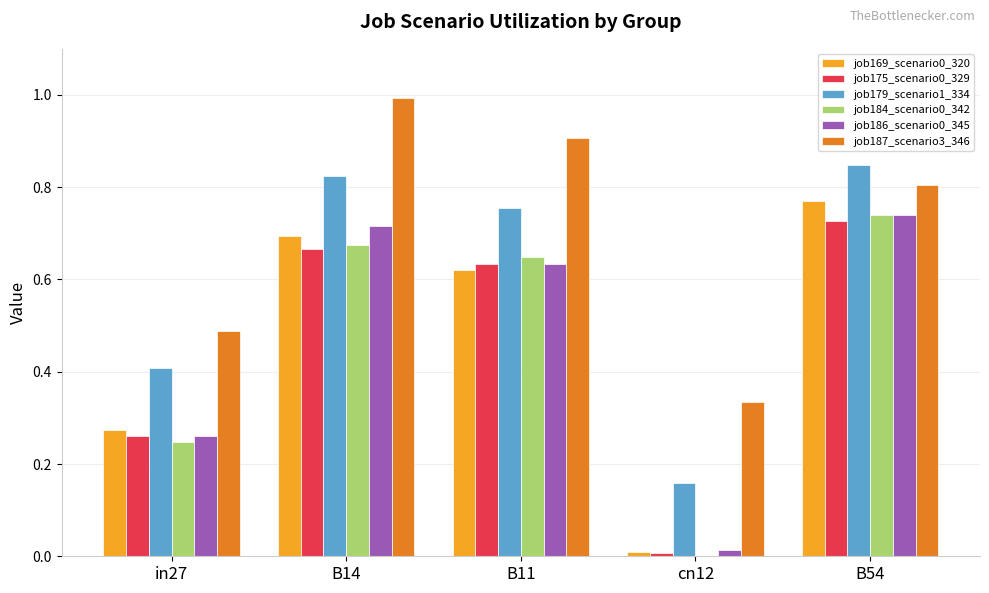

Is it true that job187_scenario3_346 equals 0.2 at cn12?

False